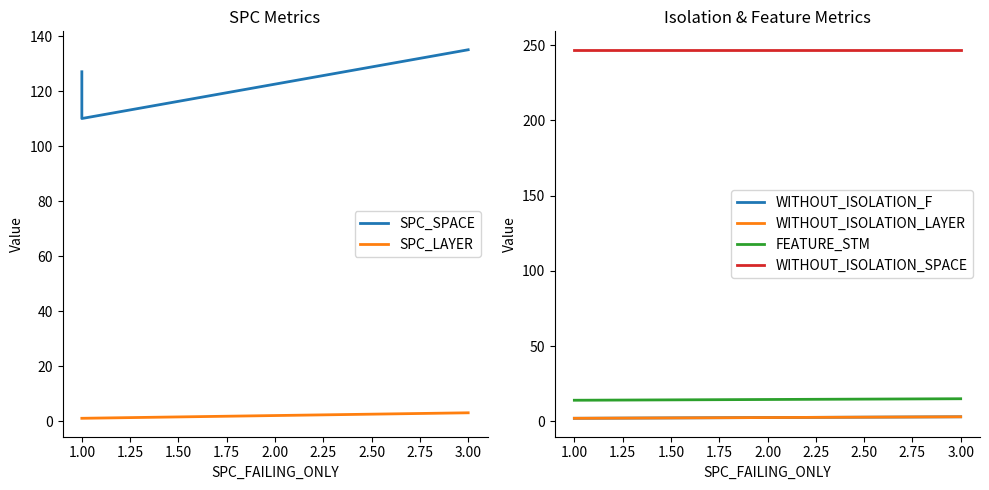

Does the chart display data point markers on the line(s)?

No